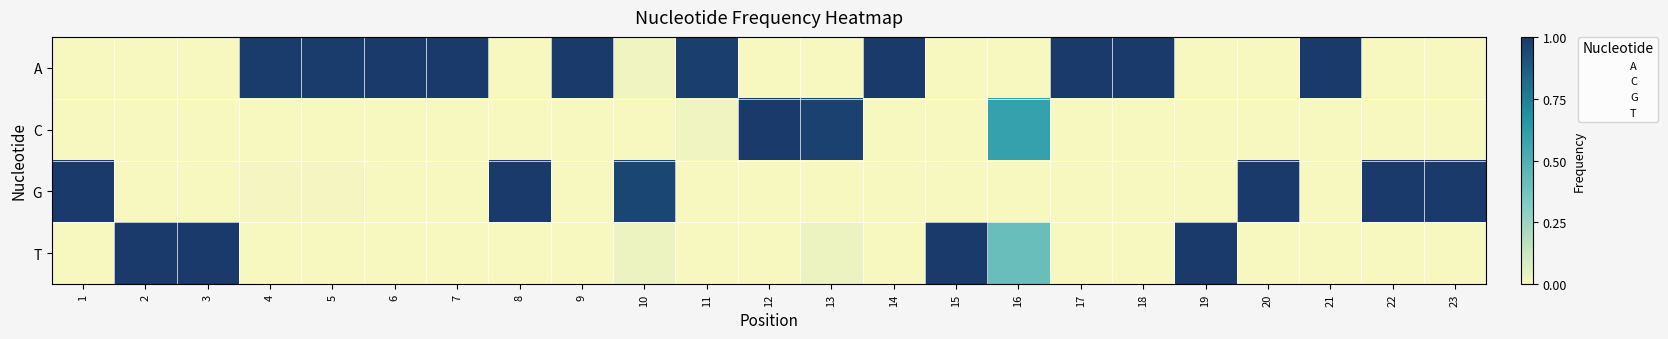

Which series has the largest range (max minus min)?

A